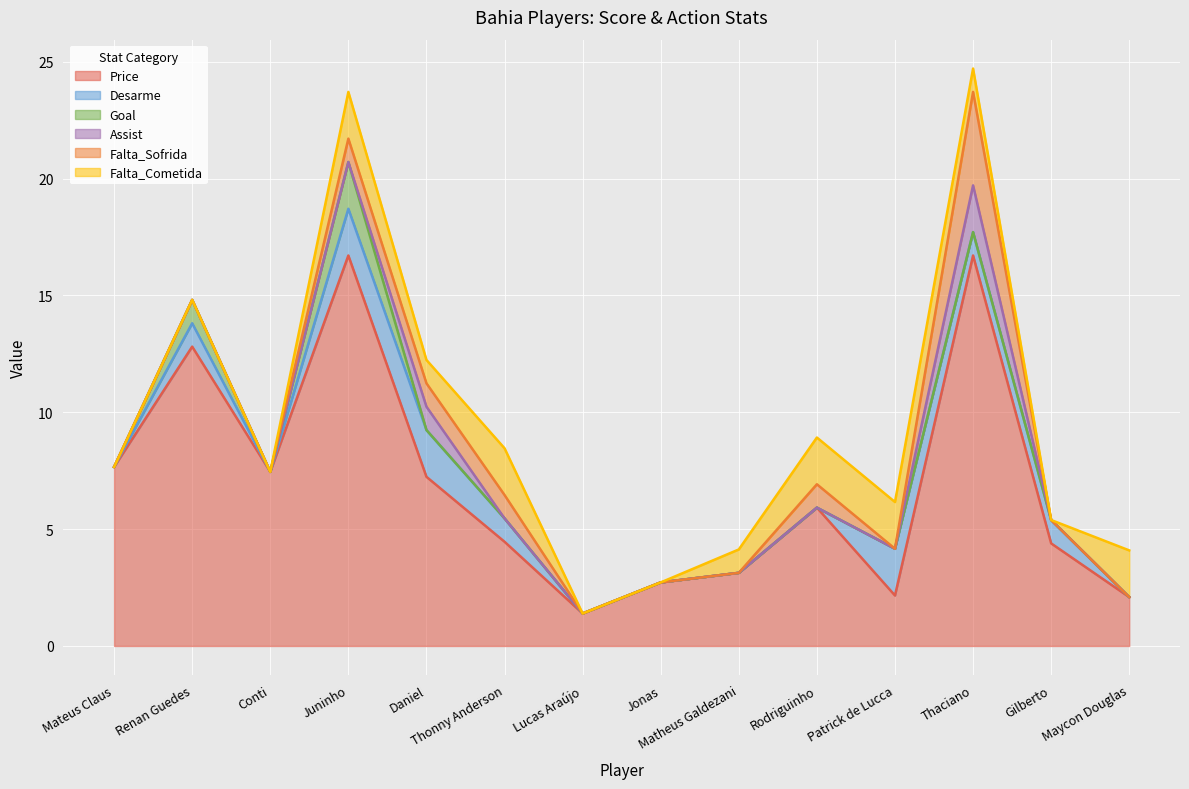

In Falta_Sofrida, how many points are higher than both neighbors (excluding endpoints)?

2